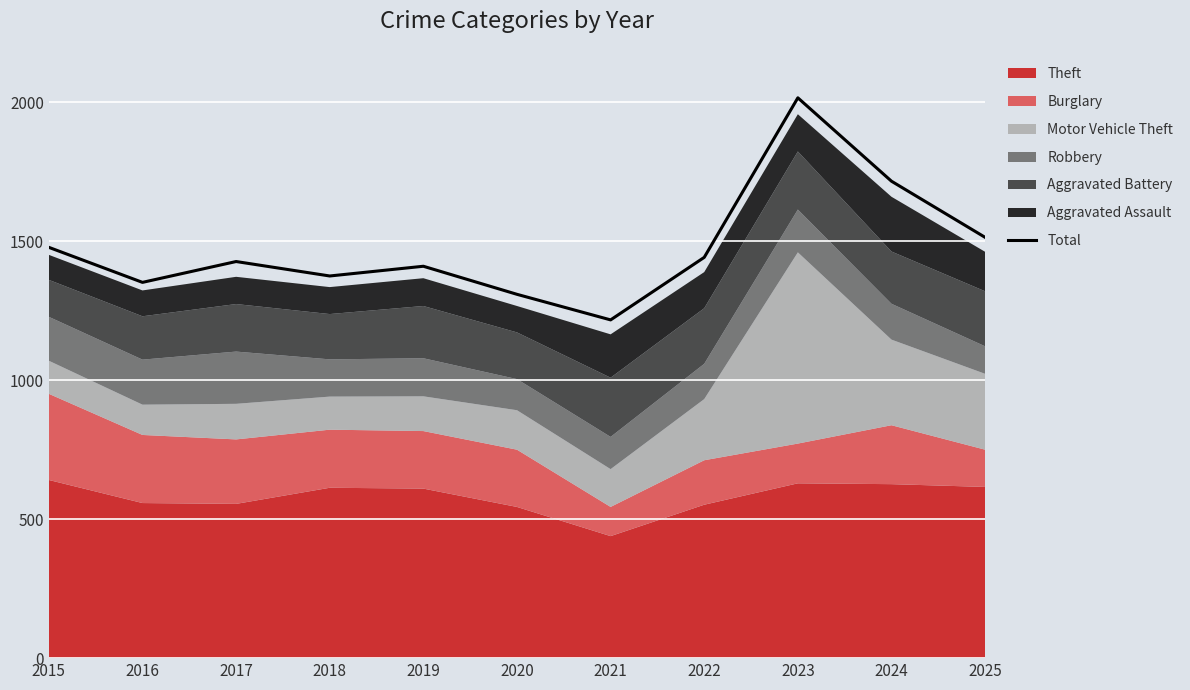

How many lines are shown in the chart?

1